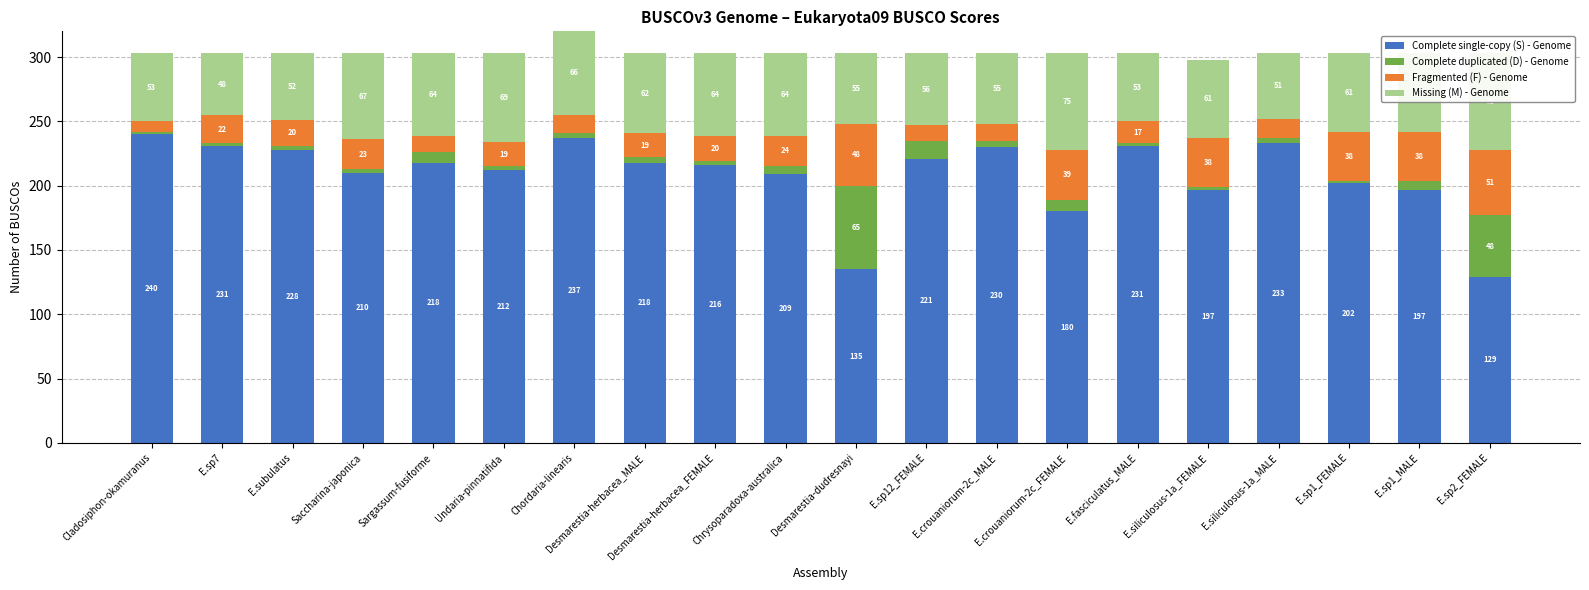

At which category is the sum across all series the highest?

Chordaria-linearis